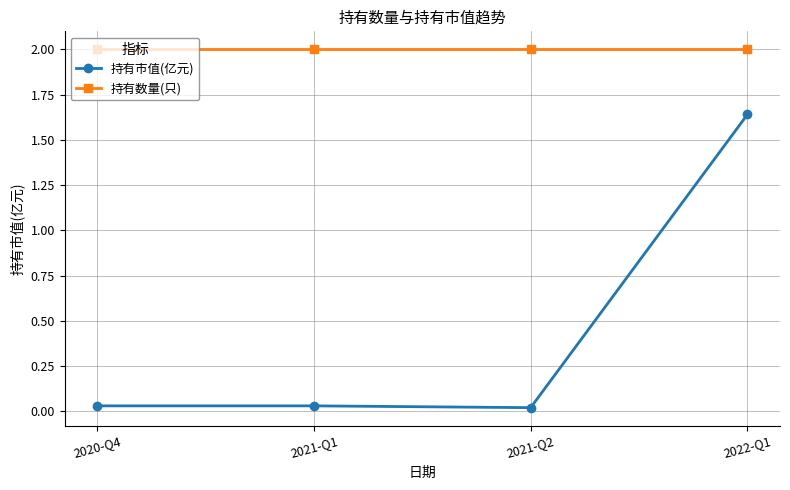

What is the difference between the highest and lowest values at 2021-Q2?

2.0